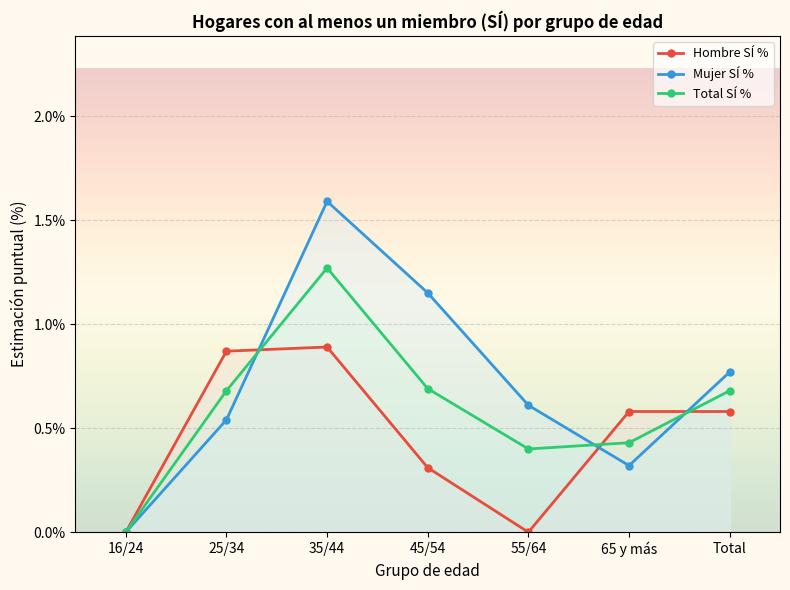

What is the greatest value displayed?

1.6